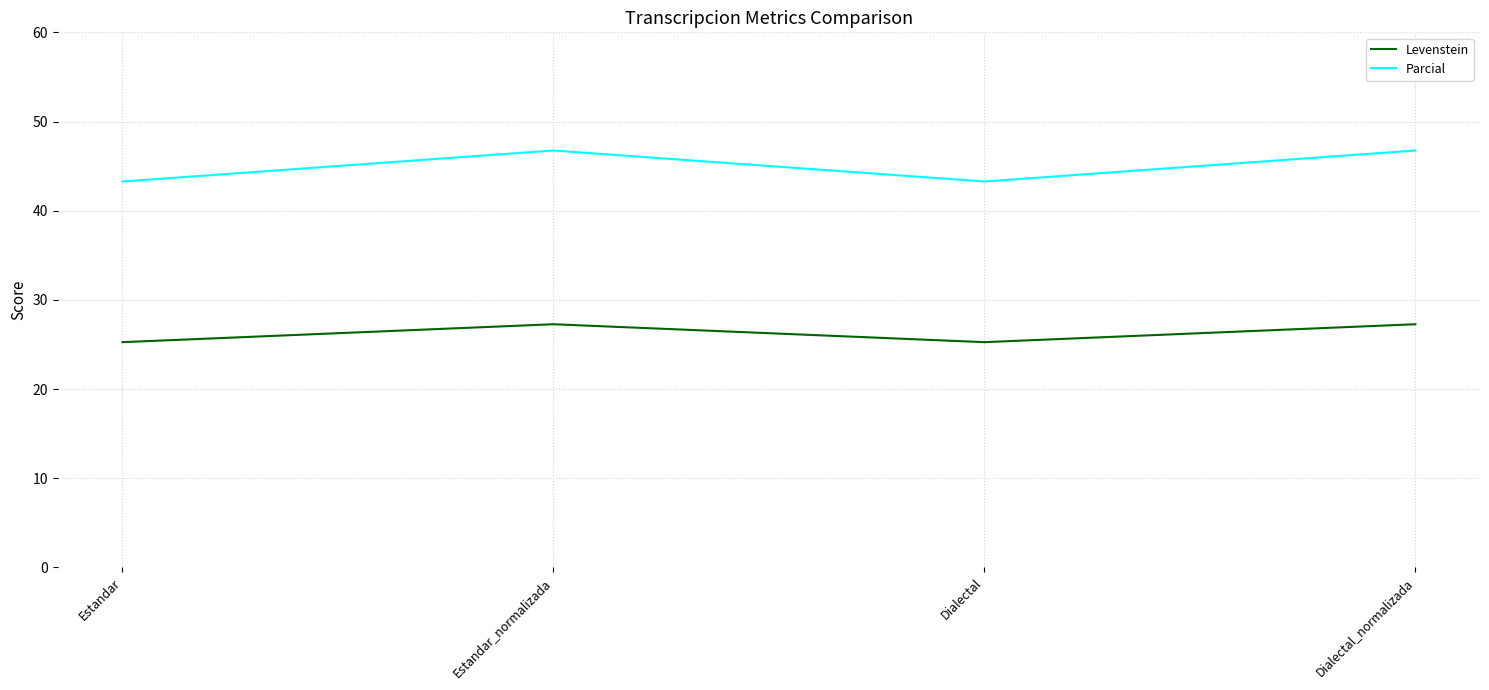

Is this an area chart (filled region under the line)?

No